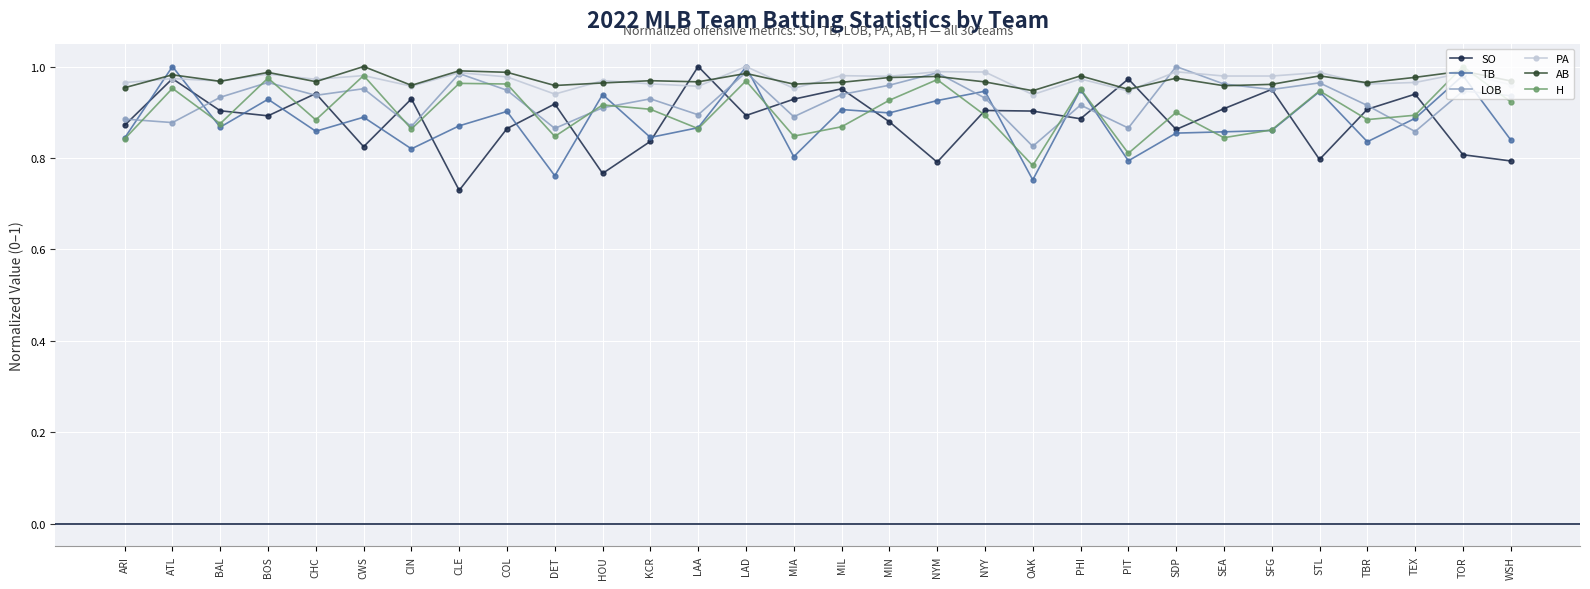

The H series shows 0.9 at WSH. True or false?

True